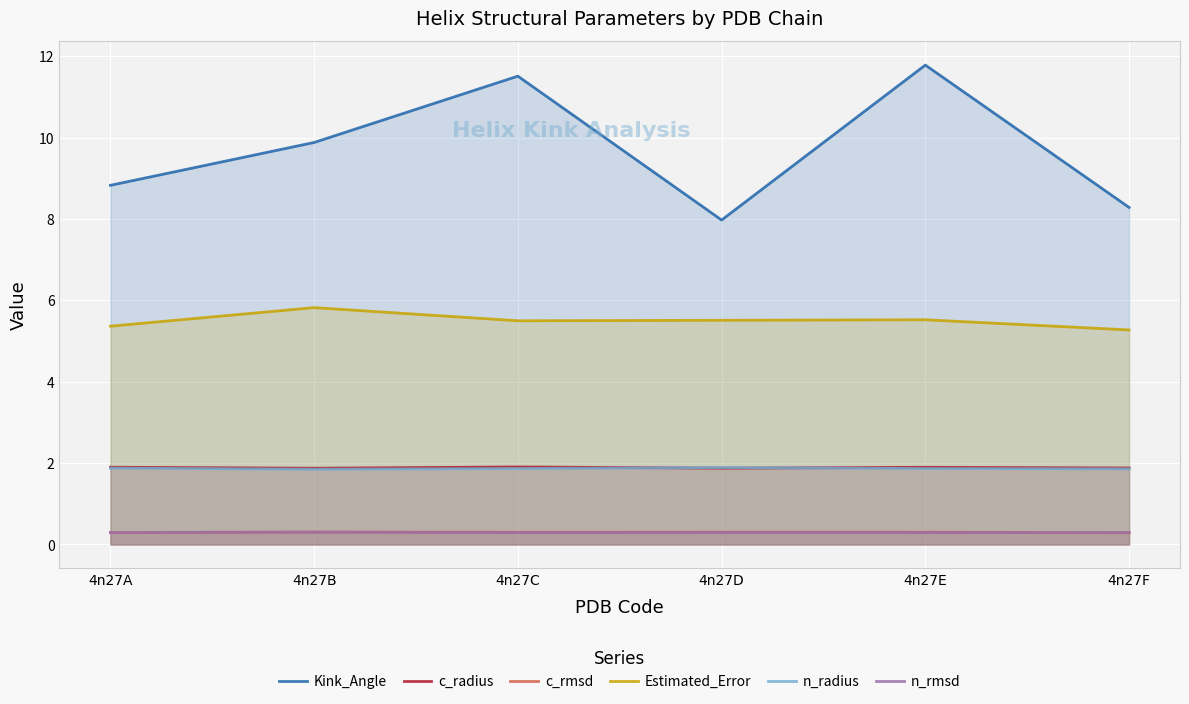

Reading left to right, what are all the values shown in this chart?

Kink_Angle: 4n27A=8.8	4n27B=9.9	4n27C=11.5	4n27D=8.0	4n27E=11.8	4n27F=8.3
c_radius: 4n27A=1.9	4n27B=1.9	4n27C=1.9	4n27D=1.9	4n27E=1.9	4n27F=1.9
c_rmsd: 4n27A=0.3	4n27B=0.3	4n27C=0.3	4n27D=0.3	4n27E=0.3	4n27F=0.3
Estimated_Error: 4n27A=5.4	4n27B=5.8	4n27C=5.5	4n27D=5.5	4n27E=5.5	4n27F=5.3
n_radius: 4n27A=1.9	4n27B=1.8	4n27C=1.9	4n27D=1.9	4n27E=1.9	4n27F=1.9
n_rmsd: 4n27A=0.3	4n27B=0.3	4n27C=0.3	4n27D=0.3	4n27E=0.3	4n27F=0.3